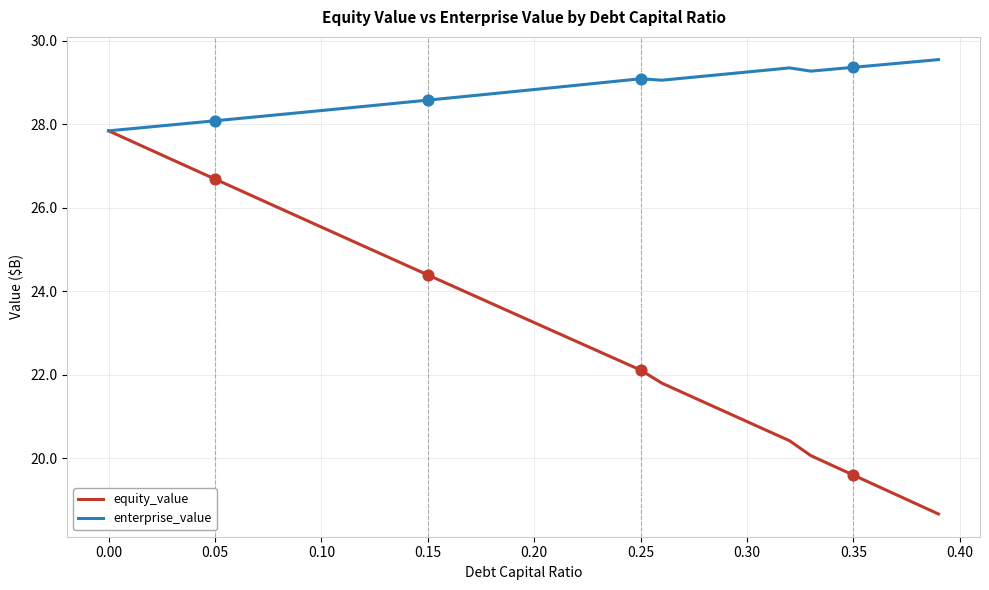

Which series has the largest range (max minus min)?

equity_value